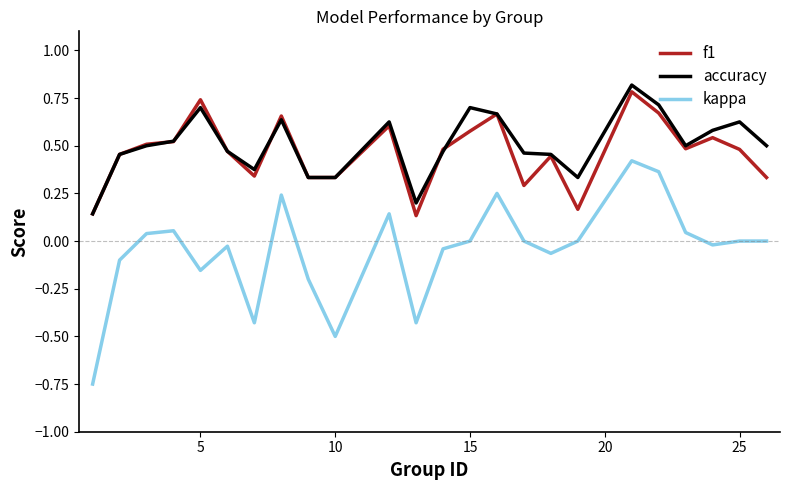

True or false: kappa and accuracy intersect in this chart.

False